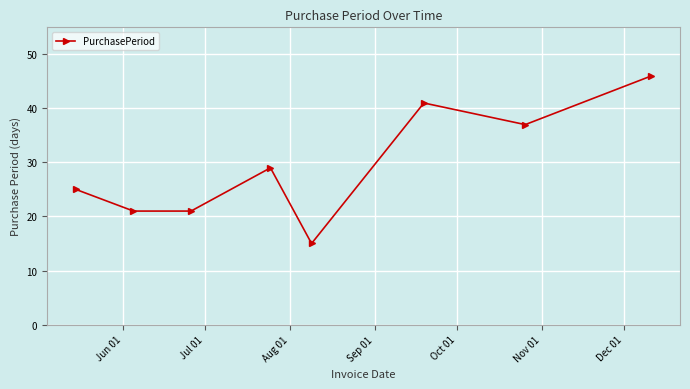

Reading right to left, extract all data points from this chart.

46	37	41	15	29	21	21	25